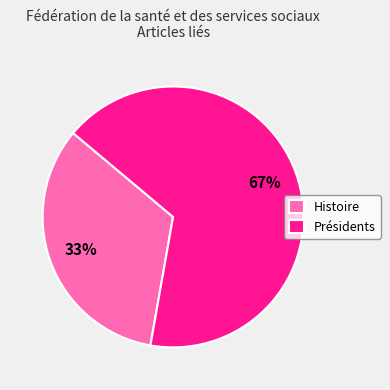

Combined, do Présidents and Histoire account for over 50%?

Yes